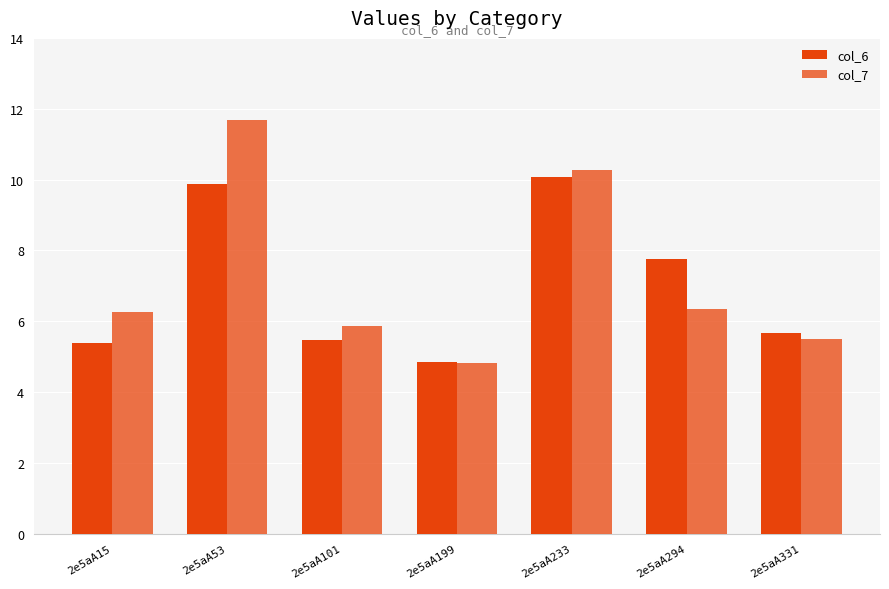

Which category has the highest value in the col_7 series?

2e5aA53